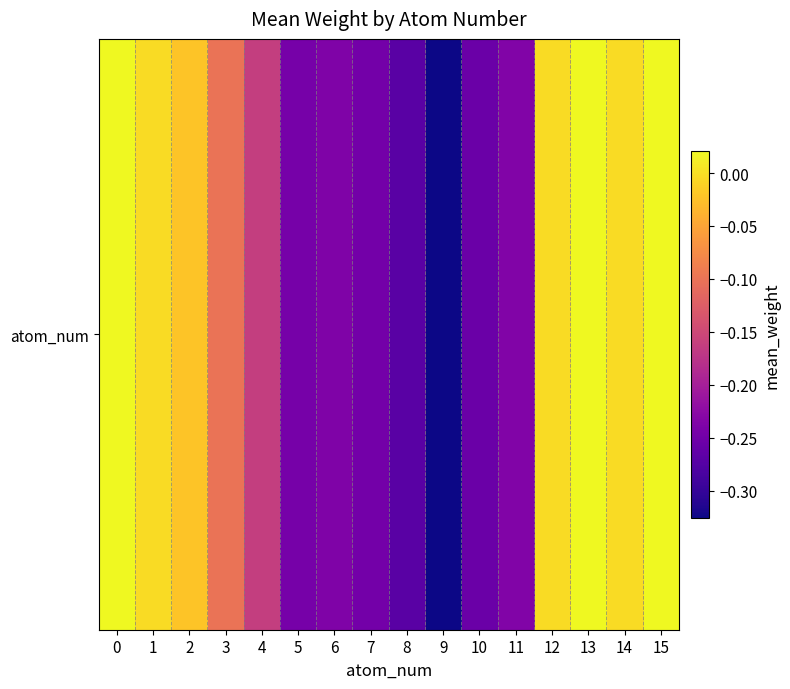

What is the minimum value shown in the chart?

-0.3